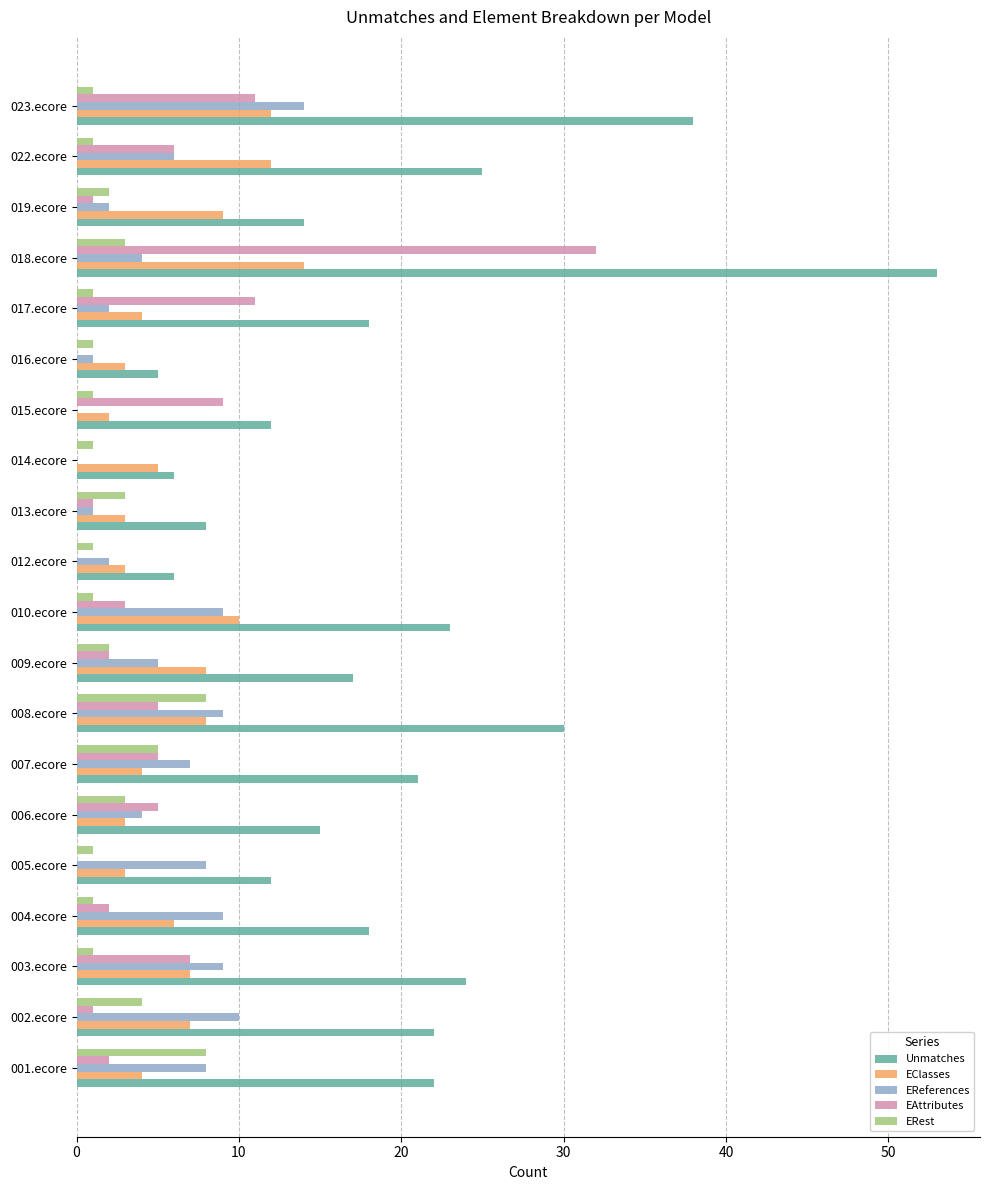

Which label corresponds to the largest value in the chart?

018.ecore